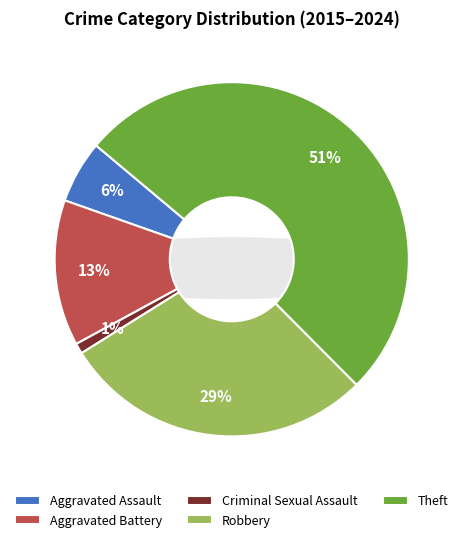

Approximately how many times larger is the value at Aggravated Assault compared to Criminal Sexual Assault?

6.0